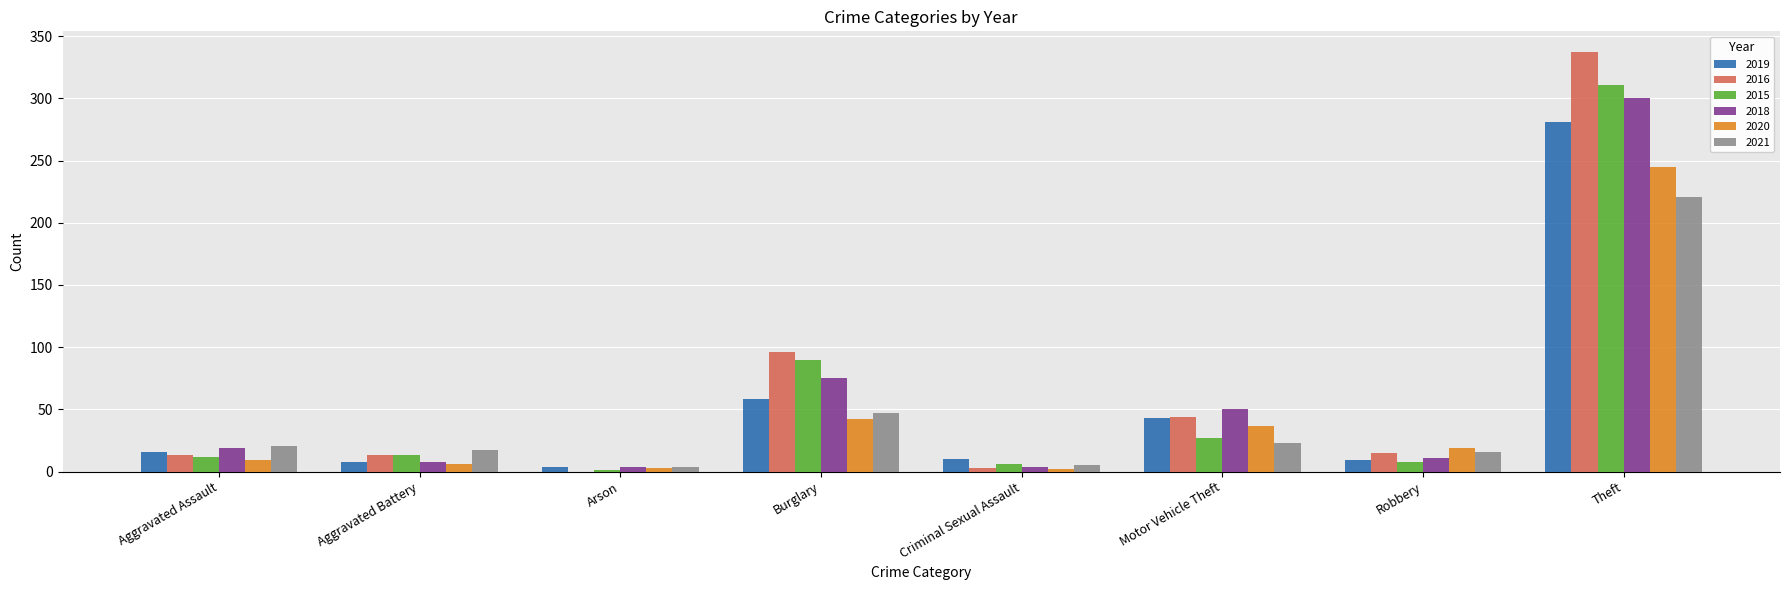

What is the sum of all 2018 values?

471